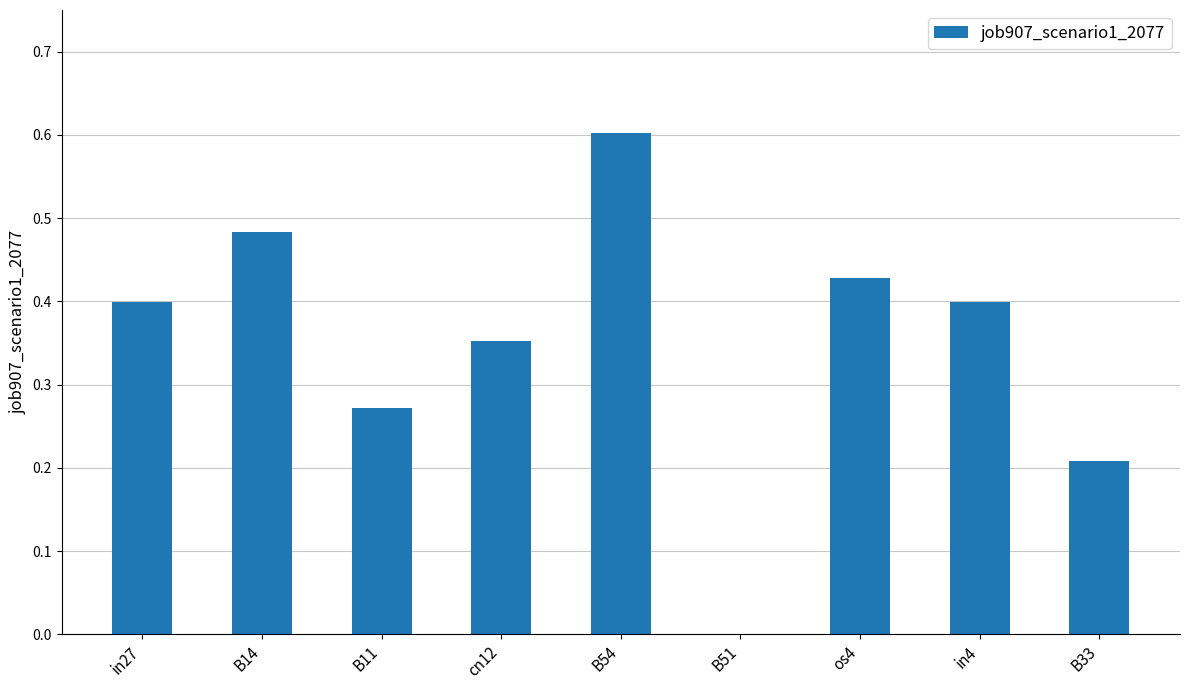

Between B14 and in4, which is larger?

B14